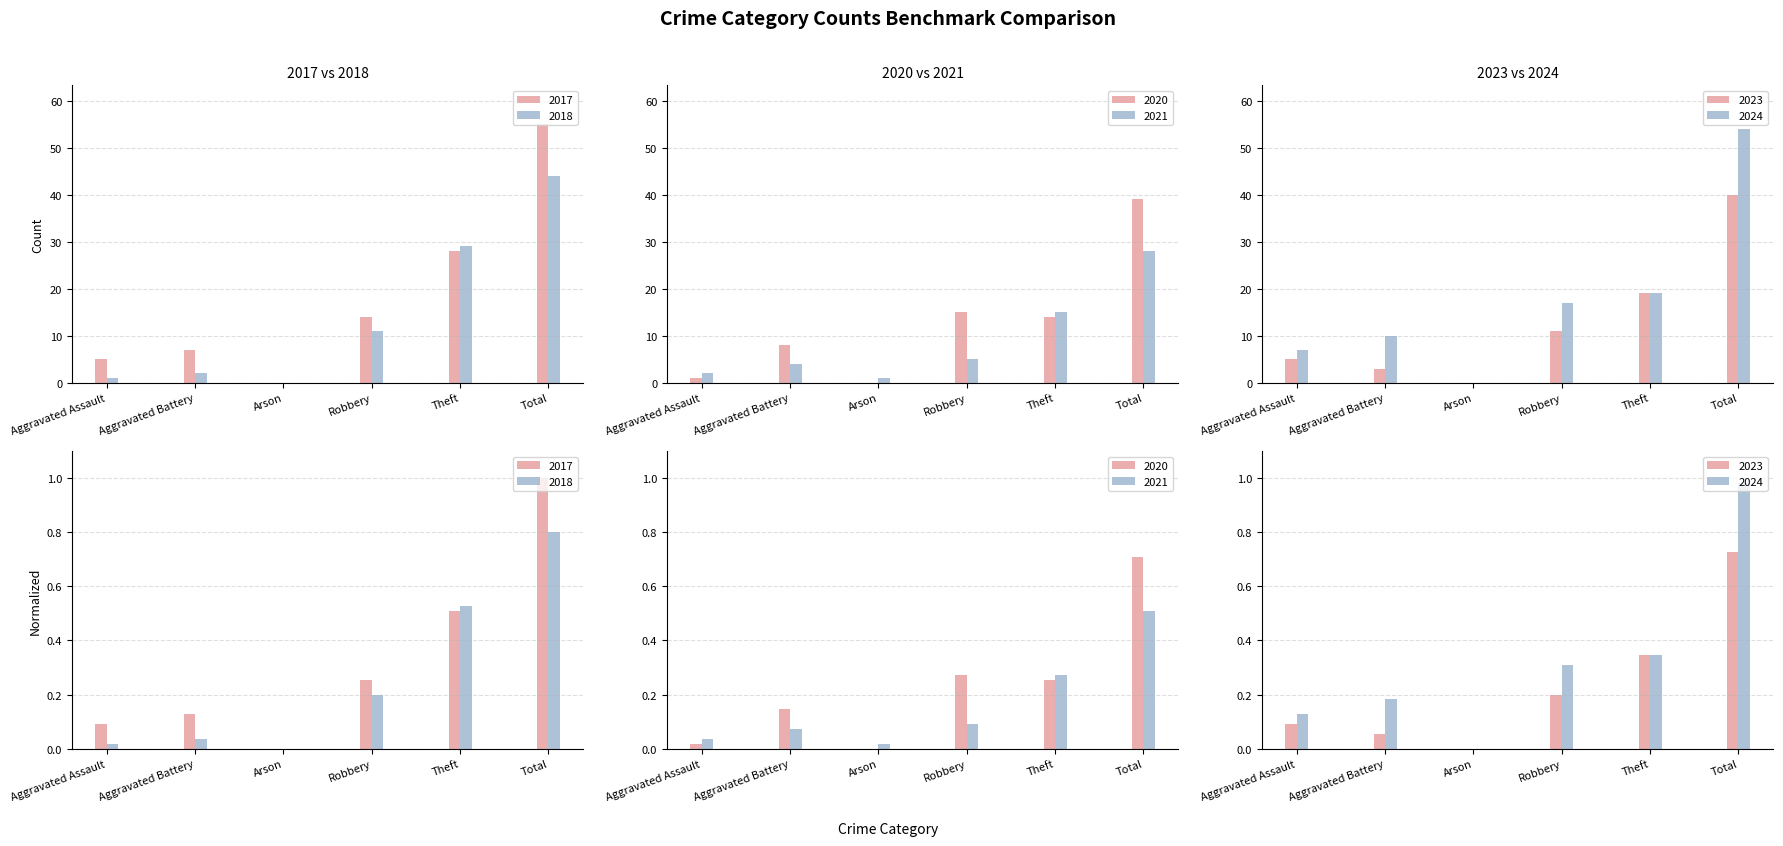

At Aggravated Assault, list the series in order from largest to smallest.

2024, 2017, 2021, 2018, 2020, 2023